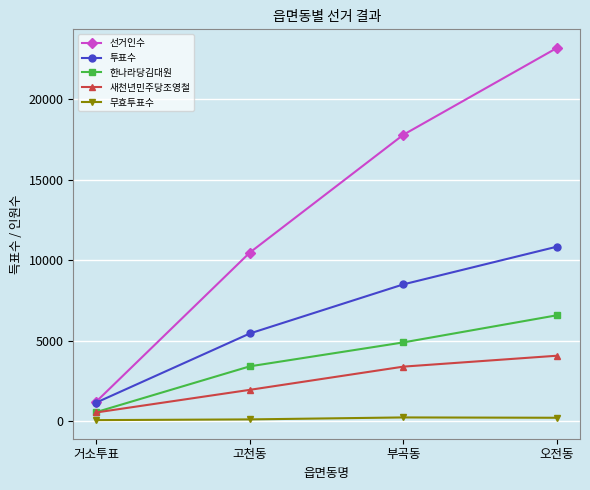

Is it true that 한나라당김대원 equals 4890 at 부곡동?

True